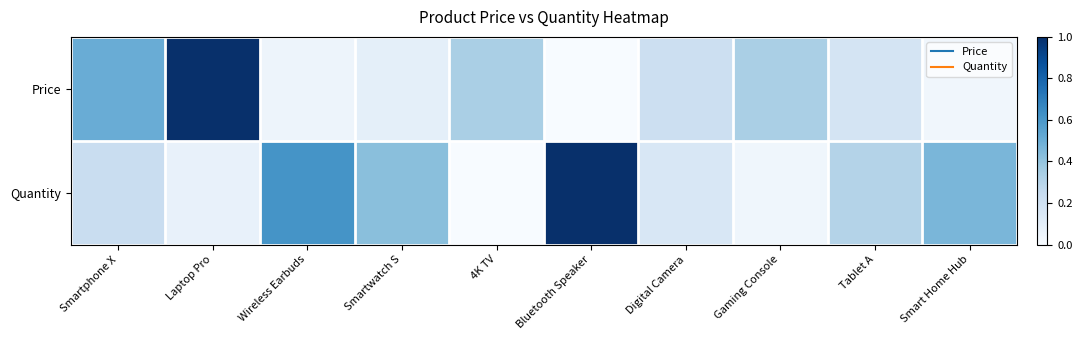

Reading right to left, what are all the values shown in this chart?

Price: Smart Home Hub=0.0	Tablet A=0.2	Gaming Console=0.3	Digital Camera=0.2	Bluetooth Speaker=0.0	4K TV=0.3	Smartwatch S=0.1	Wireless Earbuds=0.0	Laptop Pro=1.0	Smartphone X=0.5
Quantity: Smart Home Hub=0.5	Tablet A=0.3	Gaming Console=0.0	Digital Camera=0.2	Bluetooth Speaker=1.0	4K TV=0.0	Smartwatch S=0.4	Wireless Earbuds=0.6	Laptop Pro=0.1	Smartphone X=0.2